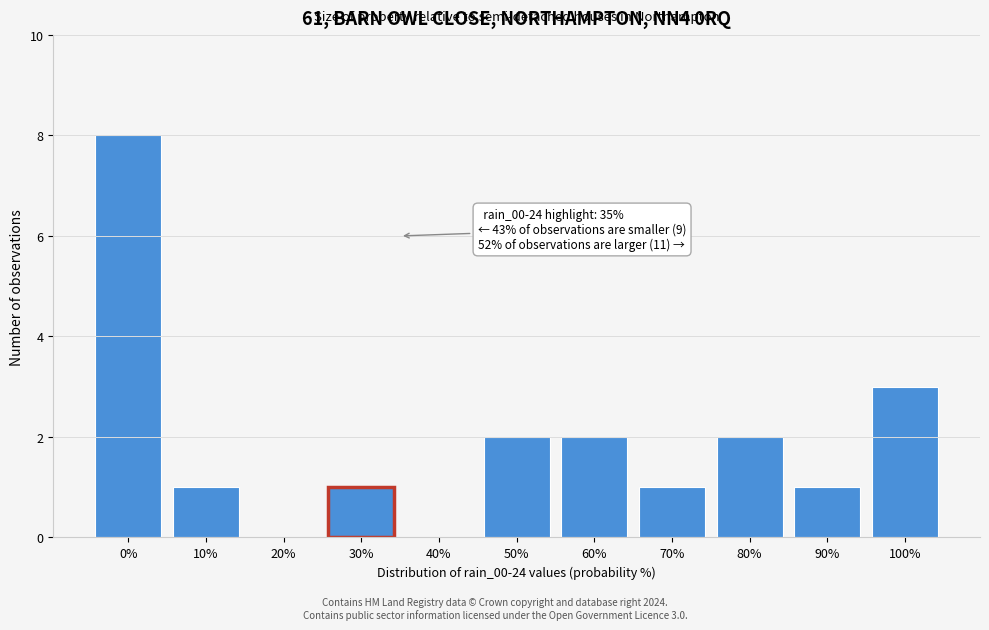

Reading left to right, extract all data points from this chart.

0%=8	10%=1	20%=0	30%=1	40%=0	50%=2	60%=2	70%=1	80%=2	90%=1	100%=3